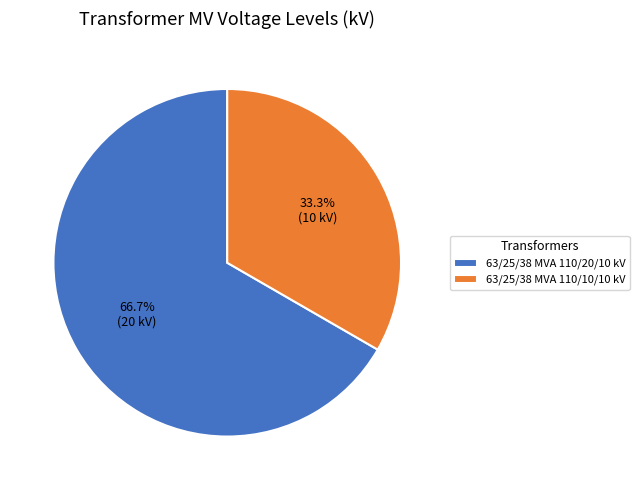

To the nearest percent, what percentage of the pie is 63/25/38 MVA 110/20/10 kV?

67%